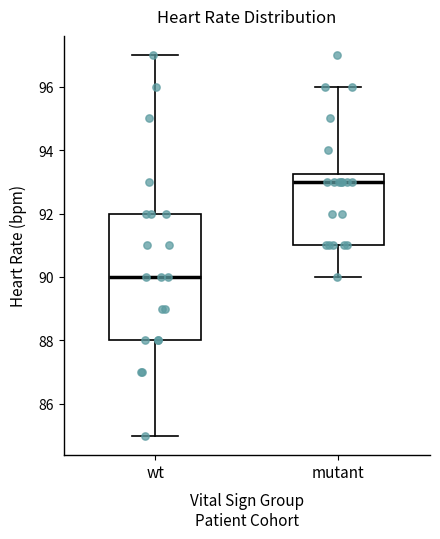

Where is the upper edge of the box for wt on the y-axis? The values are not printed on the chart, so give them approximately, as read against the axis.

92.0